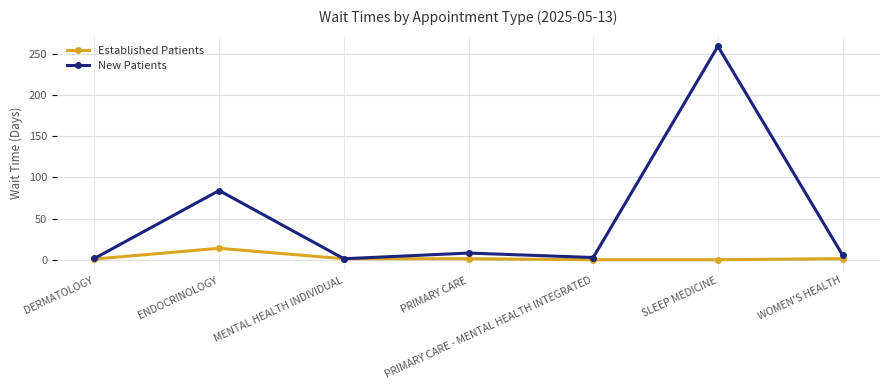

Which series has the widest spread of values?

New Patients